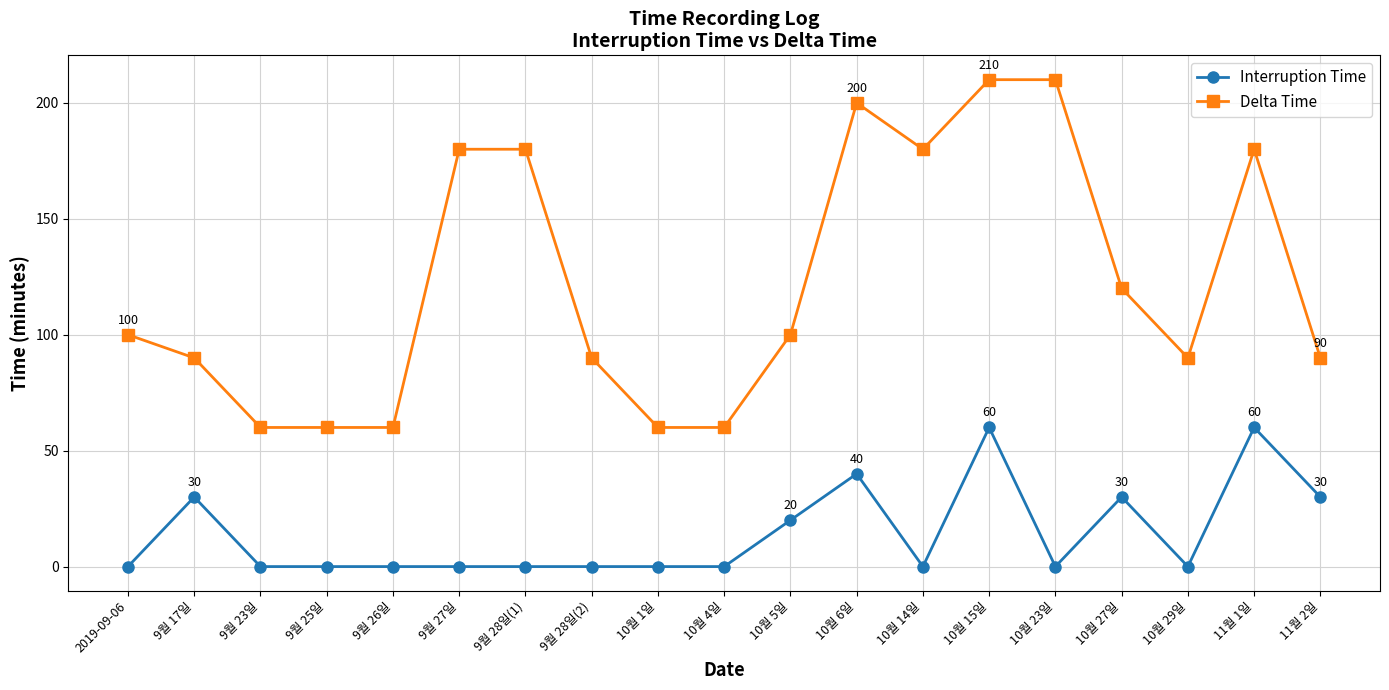

At which category does Interruption Time reach its first local peak?

9월 17일